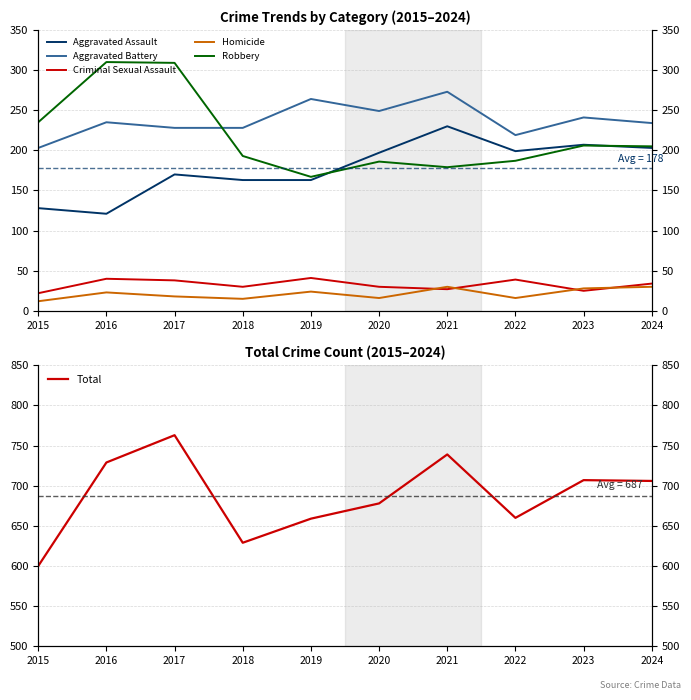

Which category has the lowest value across all series?

2015